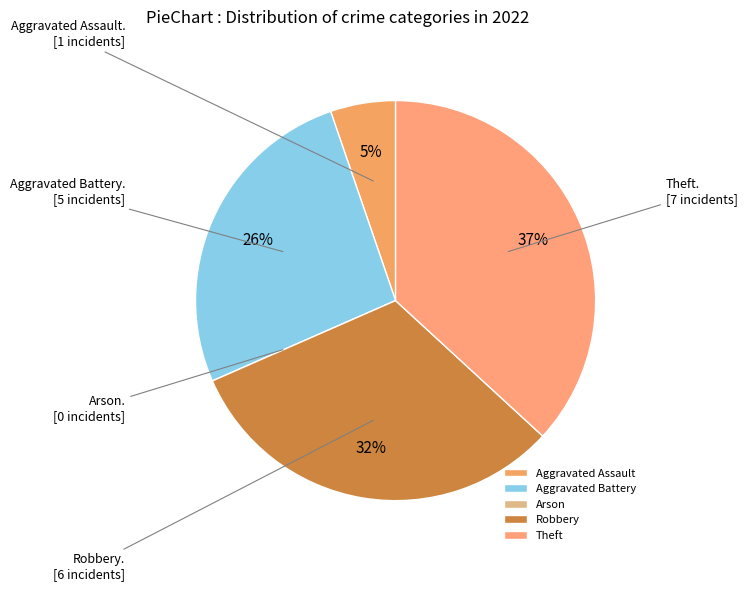

Rank the categories by value from highest to lowest.

Theft, Robbery, Aggravated Battery, Aggravated Assault, Arson